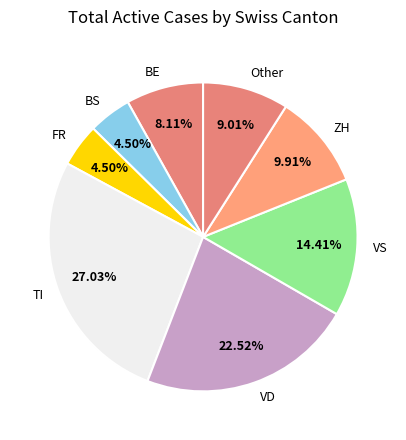

What is the ratio of the value at BE to the value at Other?

0.9